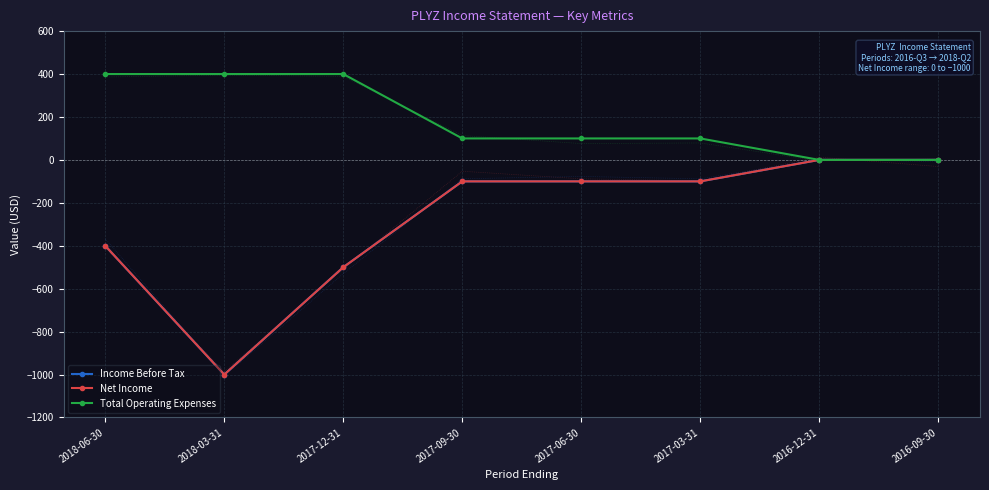

True or false: Total Operating Expenses and Net Income intersect in this chart.

False